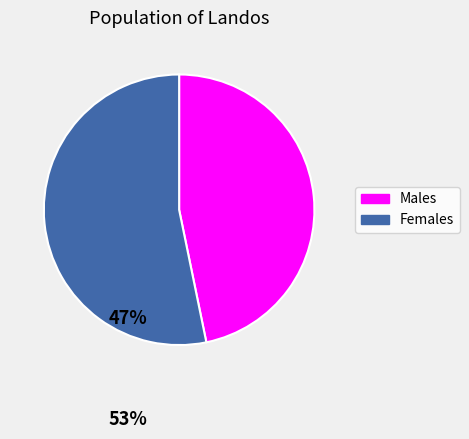

Is there any slice that represents more than half of the pie?

Yes